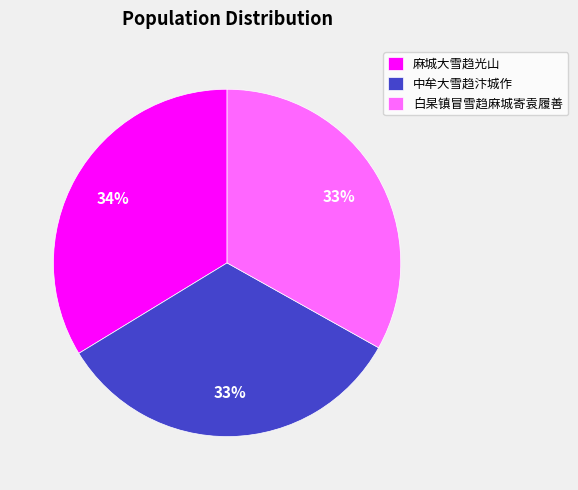

Do 麻城大雪趋光山 and 白杲镇冒雪趋麻城寄袁履善 together represent more than half of the pie?

Yes